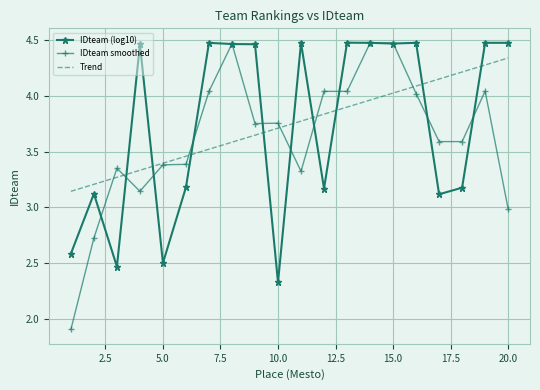

What is the difference between the maximum and minimum values in the Trend series?

1.2